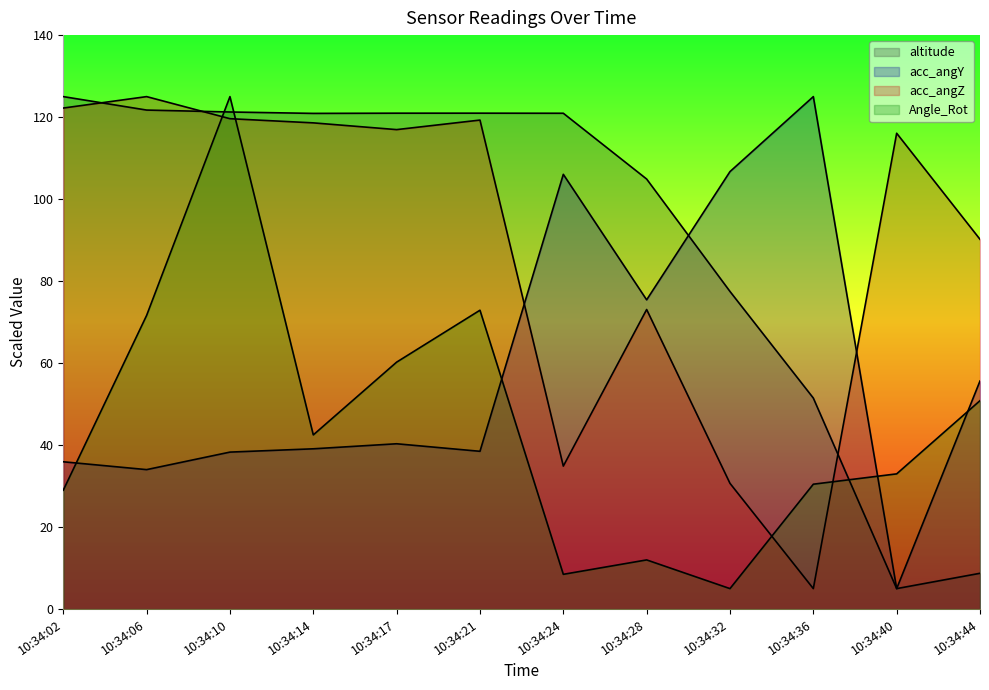

Reading left to right, what are all the values shown in this chart?

altitude: 10:34:02=125.0	10:34:06=121.7	10:34:10=121.2	10:34:14=120.9	10:34:17=121.0	10:34:21=121.0	10:34:24=120.9	10:34:28=104.9	10:34:32=77.5	10:34:36=51.5	10:34:40=5.0	10:34:44=8.7
acc_angY: 10:34:02=35.9	10:34:06=34.0	10:34:10=38.3	10:34:14=39.1	10:34:17=40.3	10:34:21=38.5	10:34:24=106.0	10:34:28=75.4	10:34:32=106.7	10:34:36=125.0	10:34:40=5.0	10:34:44=55.6
acc_angZ: 10:34:02=122.2	10:34:06=125.0	10:34:10=119.6	10:34:14=118.6	10:34:17=117.0	10:34:21=119.3	10:34:24=34.9	10:34:28=73.1	10:34:32=30.7	10:34:36=5.0	10:34:40=116.1	10:34:44=90.2
Angle_Rot: 10:34:02=29.0	10:34:06=71.6	10:34:10=125.0	10:34:14=42.5	10:34:17=60.2	10:34:21=72.9	10:34:24=8.5	10:34:28=12.0	10:34:32=5.0	10:34:36=30.5	10:34:40=33.0	10:34:44=50.8